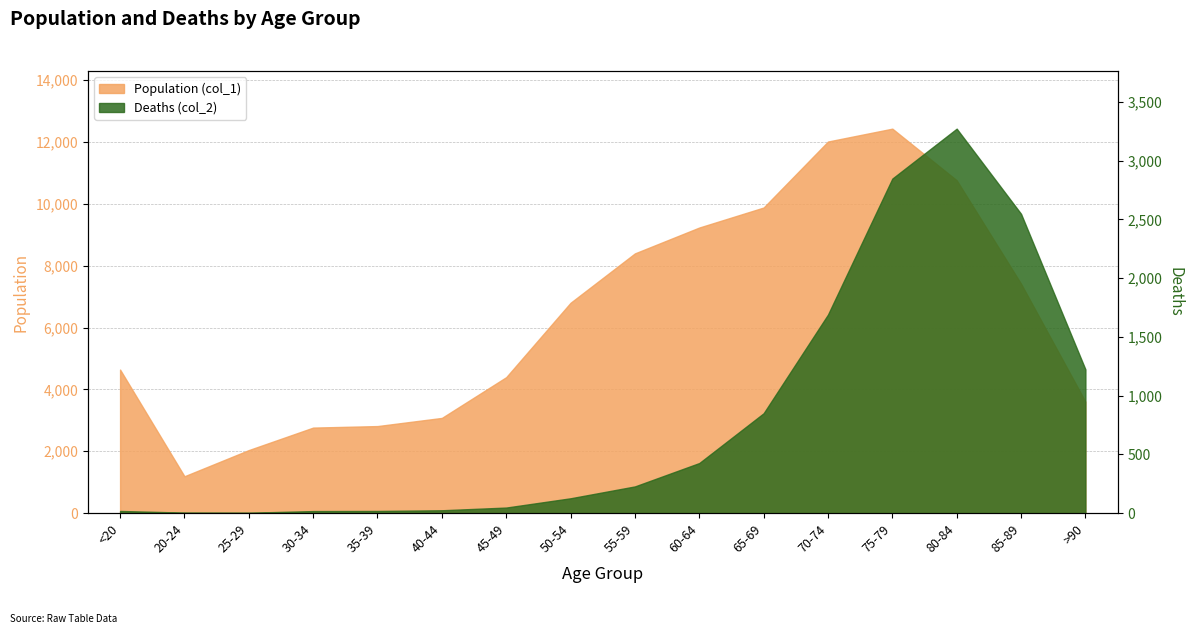

Rank the series by their maximum value, from lowest to highest.

Deaths (col_2), Population (col_1)